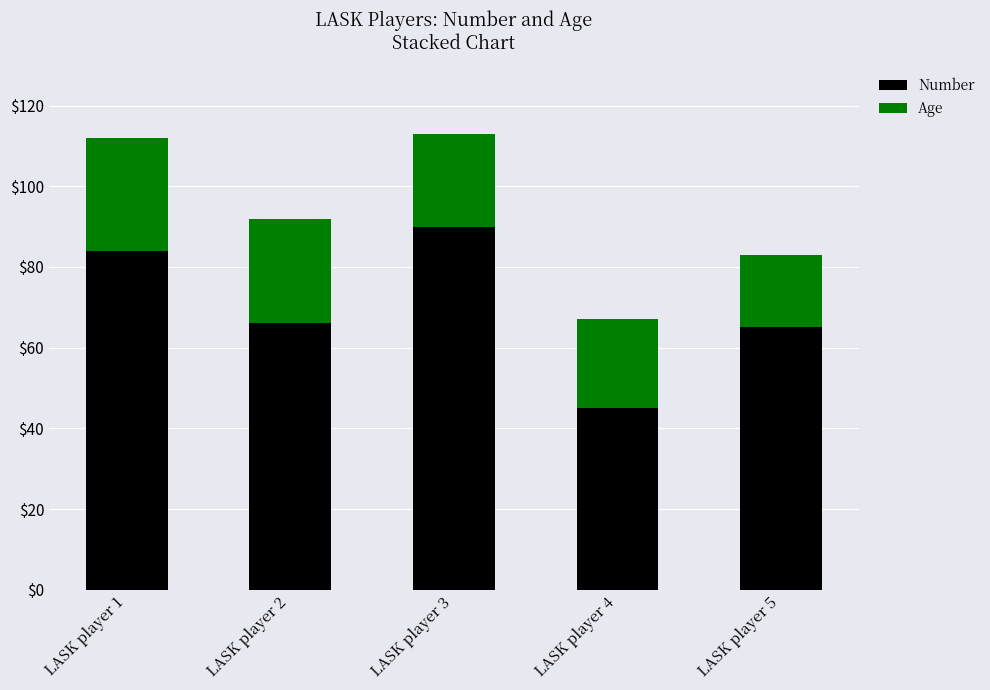

Reading right to left, what are the values for Number?

65	45	90	66	84